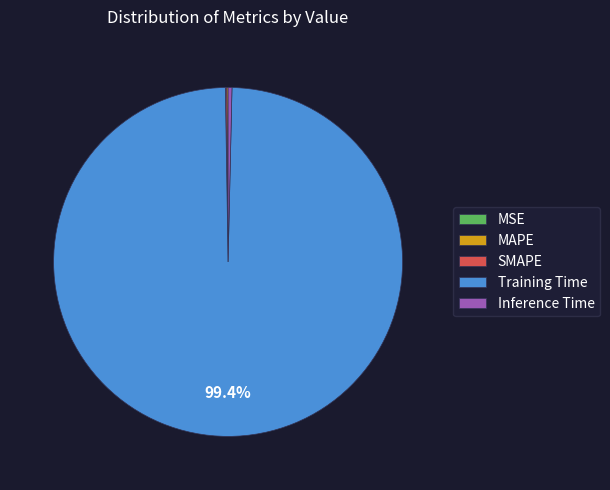

To the nearest percent, what portion does Training Time represent?

99%